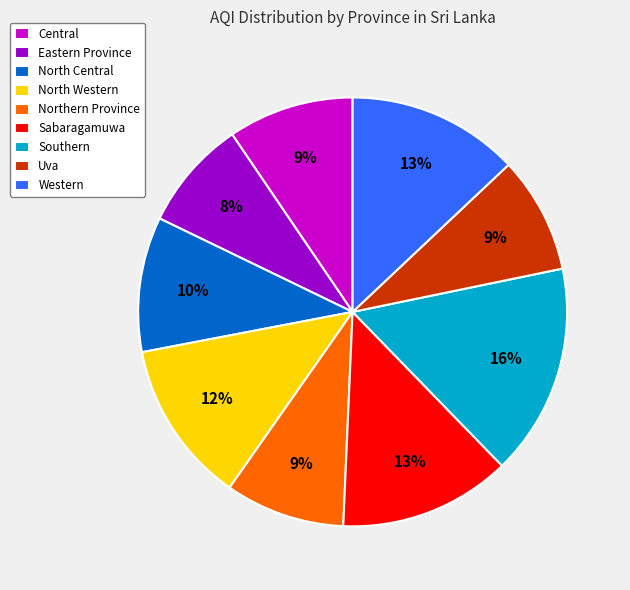

Does Eastern Province account for over 50% of the chart?

No